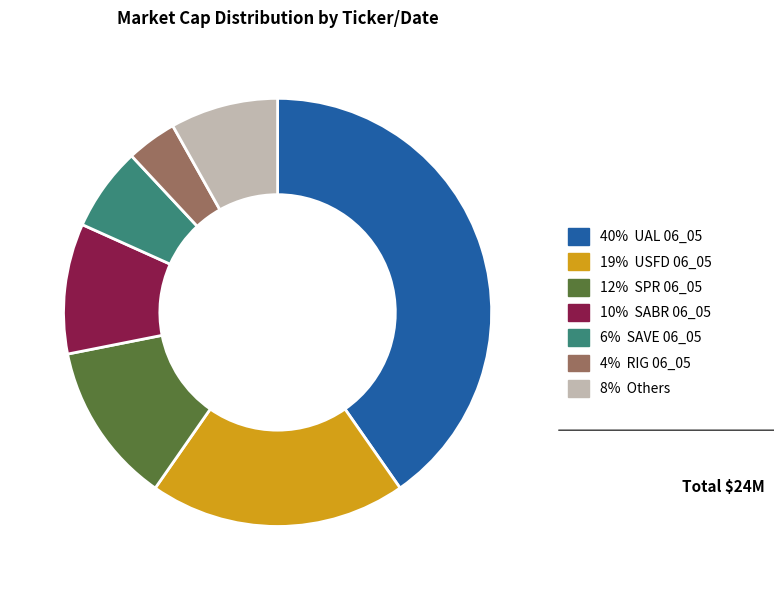

Is there any slice that represents more than half of the pie?

No